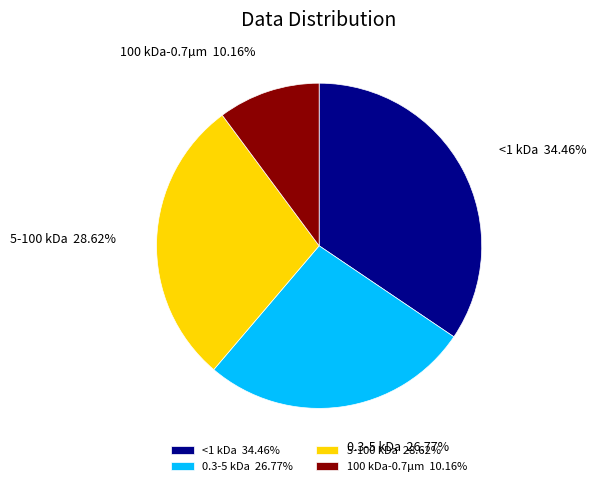

Combined, do <1 kDa and 5-100 kDa account for over 50%?

Yes